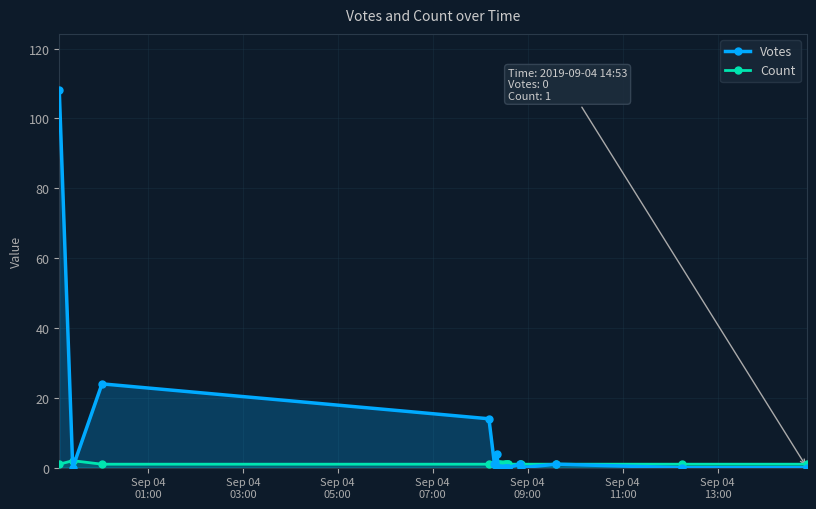

Which series has the widest spread of values?

Votes